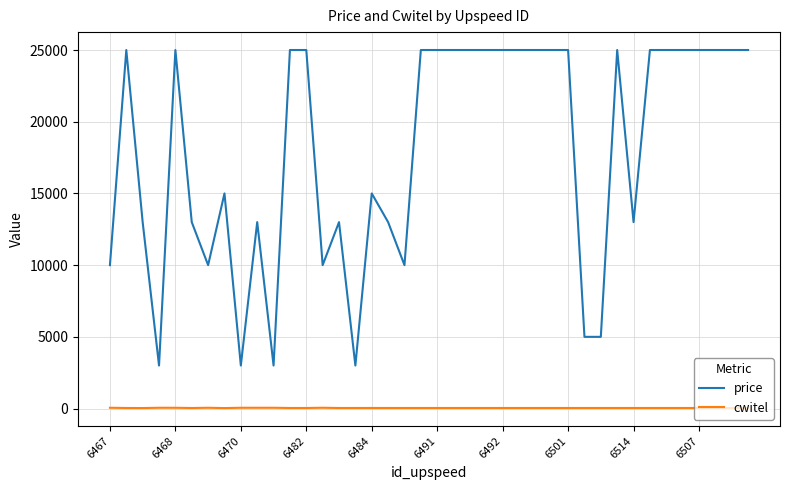

True or false: cwitel and price cross at least once.

False